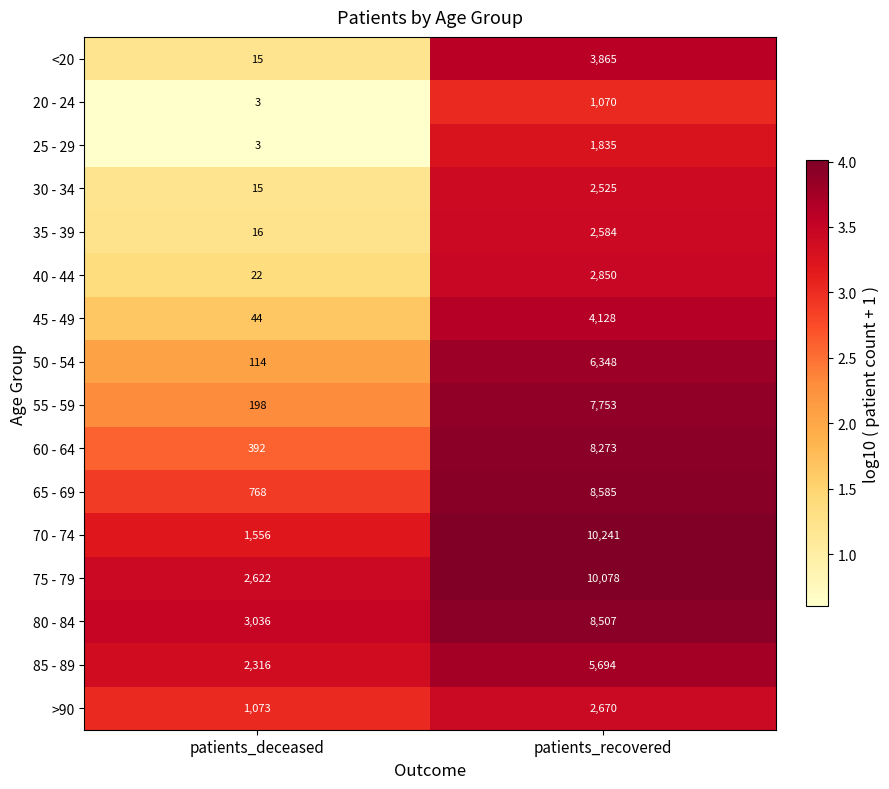

List the series in order of their peak value, lowest first.

20 - 24, 25 - 29, 30 - 34, 35 - 39, >90, 40 - 44, <20, 45 - 49, 85 - 89, 50 - 54, 55 - 59, 60 - 64, 80 - 84, 65 - 69, 75 - 79, 70 - 74